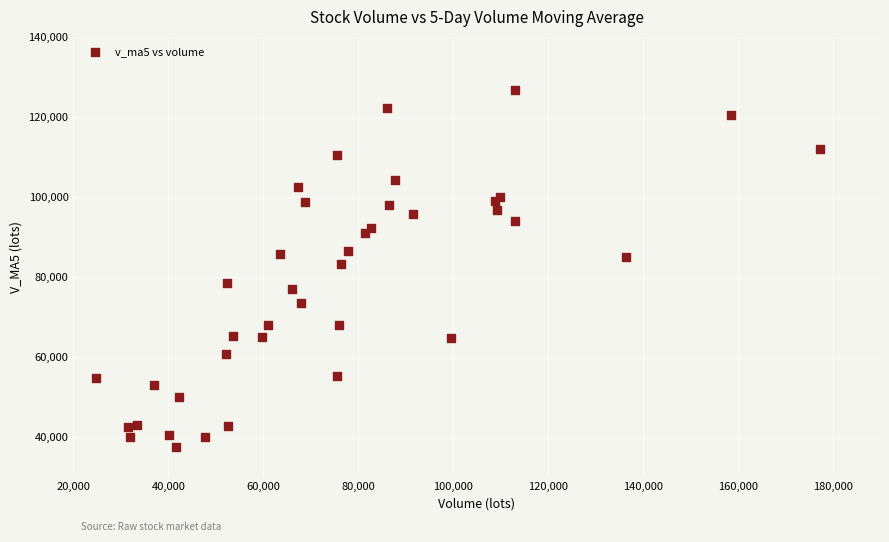

What Y value in the scatter plot is closest to 82162?

83359.1